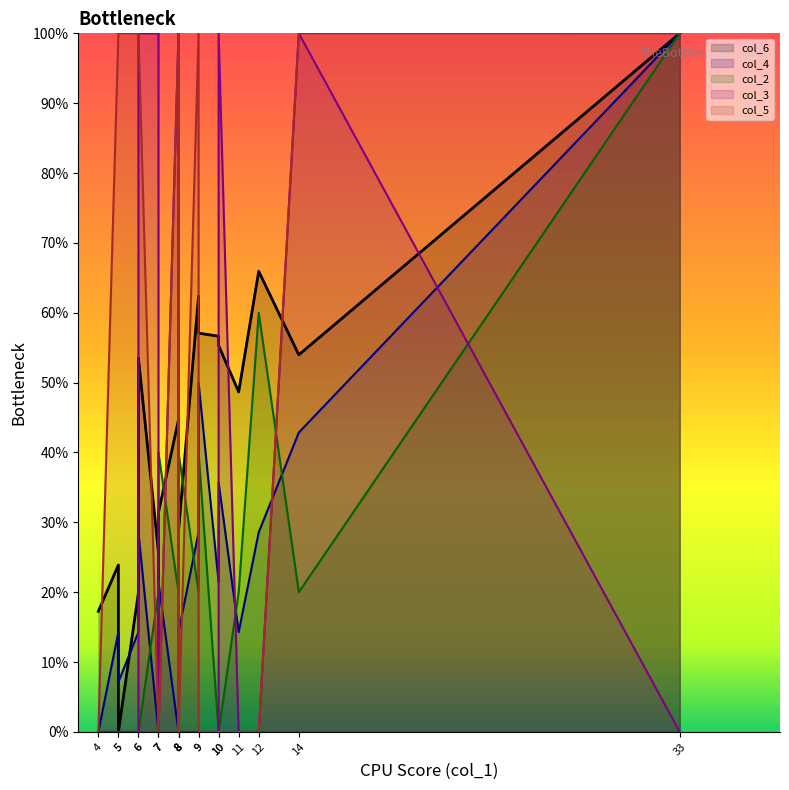

Reading left to right, extract all data points from this chart.

col_6 (line): 17.3	23.9	0.0	19.9	53.5	25.7	21.7	31.4	44.7	42.0	29.6	28.8	62.4	57.1	56.6	55.3	48.7	65.9	54.0	100.0
col_4 (line): 0.0	14.3	7.1	14.3	28.6	0.0	7.1	21.4	0.0	0.0	0.0	14.3	28.6	50.0	21.4	35.7	14.3	28.6	42.9	100.0
col_2 (line): 0.0	0.0	0.0	0.0	0.0	20.0	0.0	40.0	20.0	0.0	20.0	40.0	20.0	40.0	0.0	0.0	20.0	60.0	20.0	100.0
col_3 (line): 0.0	0.0	0.0	0.0	100.0	100.0	0.0	0.0	100.0	0.0	0.0	0.0	0.0	0.0	0.0	100.0	0.0	0.0	100.0	0.0
col_5 (line): 0.0	100.0	100.0	100.0	100.0	0.0	0.0	0.0	100.0	0.0	100.0	0.0	100.0	0.0	0.0	0.0	0.0	0.0	100.0	100.0